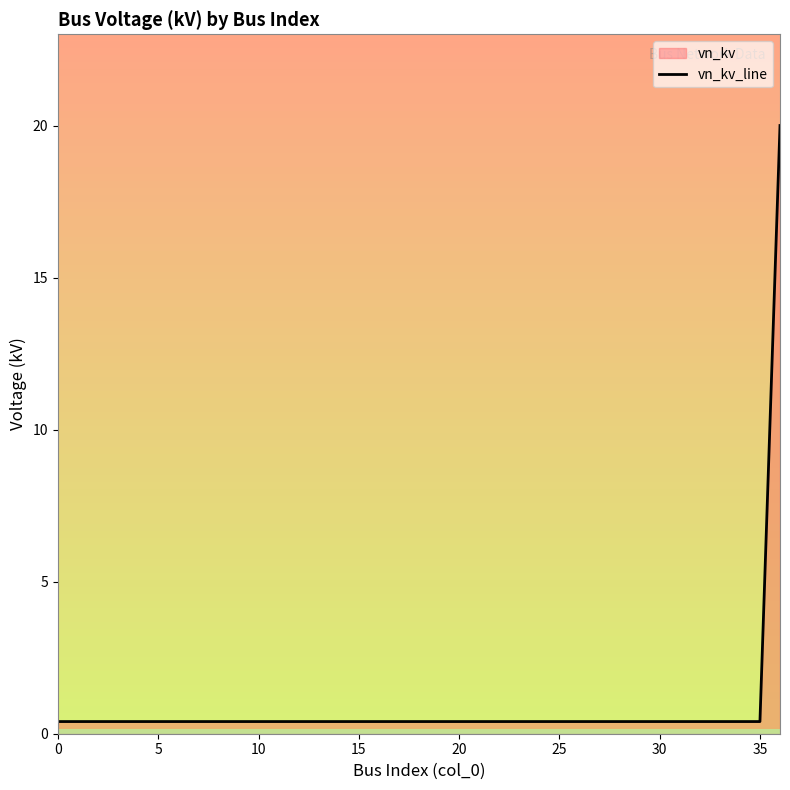

Which label corresponds to the largest value in the chart?

36